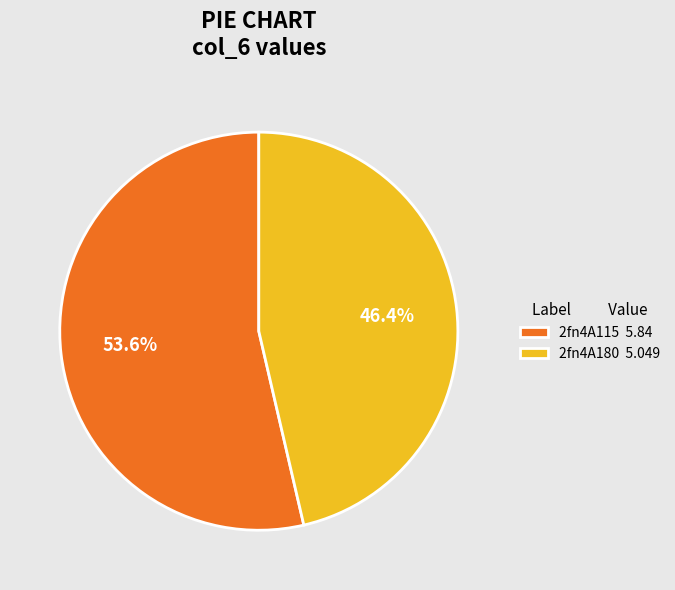

To the nearest percent, what is the difference between the 2fn4A180 and 2fn4A115 slice percentages?

7%